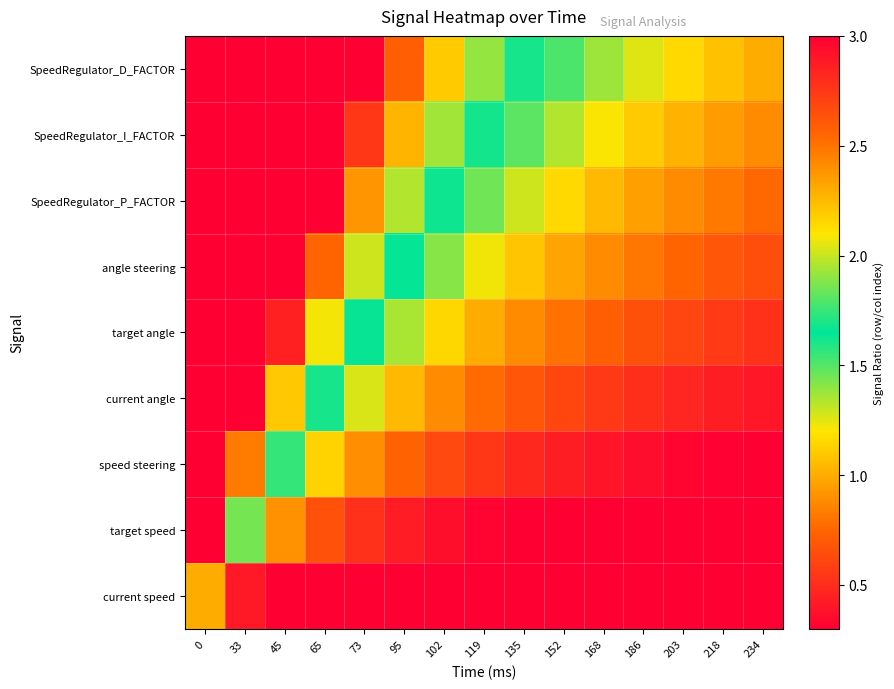

Reading right to left, extract all data points from this chart.

current speed: 234=0.0	218=0.1	203=0.1	186=0.1	168=0.1	152=0.1	135=0.1	119=0.1	102=0.1	95=0.1	73=0.1	65=0.2	45=0.3	33=0.4	0=1.0
target speed: 234=0.2	218=0.2	203=0.2	186=0.2	168=0.2	152=0.3	135=0.3	119=0.3	102=0.4	95=0.4	73=0.5	65=0.7	45=0.9	33=1.4	0=3.5
speed steering: 234=0.3	218=0.3	203=0.3	186=0.4	168=0.4	152=0.4	135=0.5	119=0.5	102=0.6	95=0.7	73=0.9	65=1.1	45=1.6	33=2.5	0=6.0
current angle: 234=0.4	218=0.4	203=0.5	186=0.5	168=0.6	152=0.6	135=0.7	119=0.8	102=0.9	95=1.0	73=1.3	65=1.6	45=2.2	33=3.5	0=8.5
target angle: 234=0.5	218=0.6	203=0.6	186=0.7	168=0.7	152=0.8	135=0.9	119=1.0	102=1.1	95=1.4	73=1.6	65=2.1	45=2.9	33=4.5	0=11.0
angle steering: 234=0.6	218=0.7	203=0.7	186=0.8	168=0.9	152=1.0	135=1.1	119=1.2	102=1.4	95=1.7	73=2.0	65=2.6	45=3.5	33=5.6	0=13.5
SpeedRegulator_P_FACTOR: 234=0.8	218=0.8	203=0.9	186=1.0	168=1.0	152=1.2	135=1.3	119=1.5	102=1.7	95=2.0	73=2.4	65=3.0	45=4.1	33=6.6	0=16.0
SpeedRegulator_I_FACTOR: 234=0.9	218=0.9	203=1.0	186=1.1	168=1.2	152=1.3	135=1.5	119=1.7	102=1.9	95=2.3	73=2.8	65=3.5	45=4.8	33=7.6	0=18.5
SpeedRegulator_D_FACTOR: 234=1.0	218=1.1	203=1.2	186=1.3	168=1.4	152=1.5	135=1.7	119=1.9	102=2.2	95=2.6	73=3.1	65=4.0	45=5.4	33=8.6	0=21.0